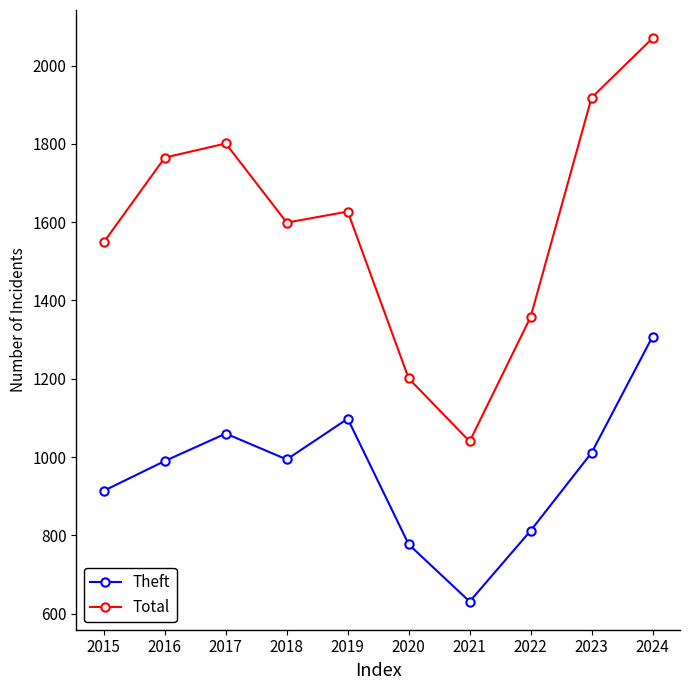

True or false: Total has a value of 1801 at 2017.

True